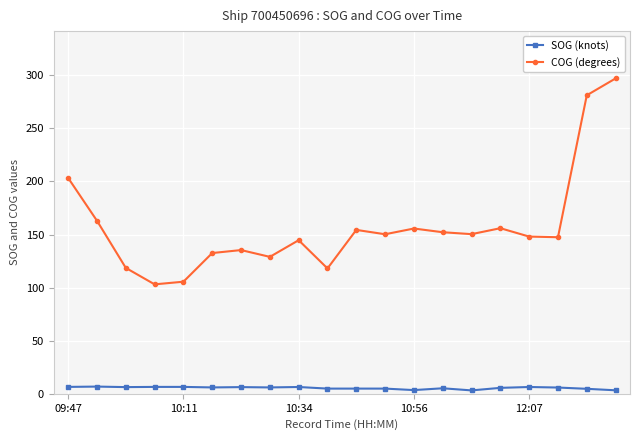

Rank the series by their maximum value, from lowest to highest.

SOG (knots), COG (degrees)